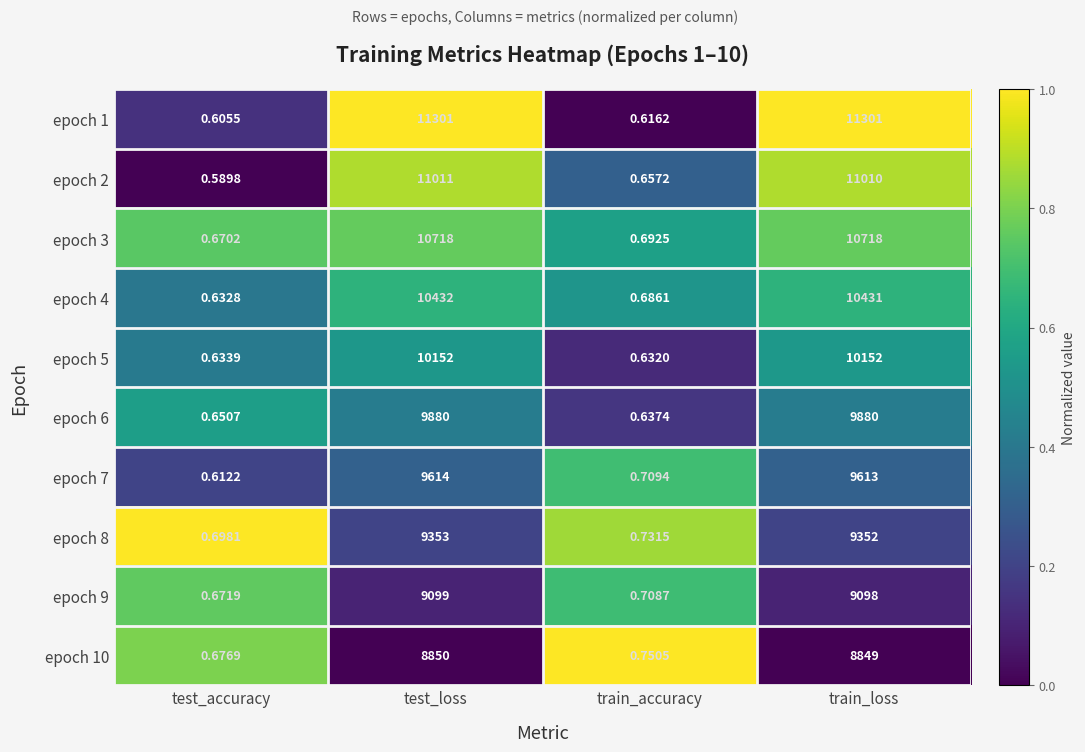

Which category has the lowest value in the epoch 9 series?

test_accuracy